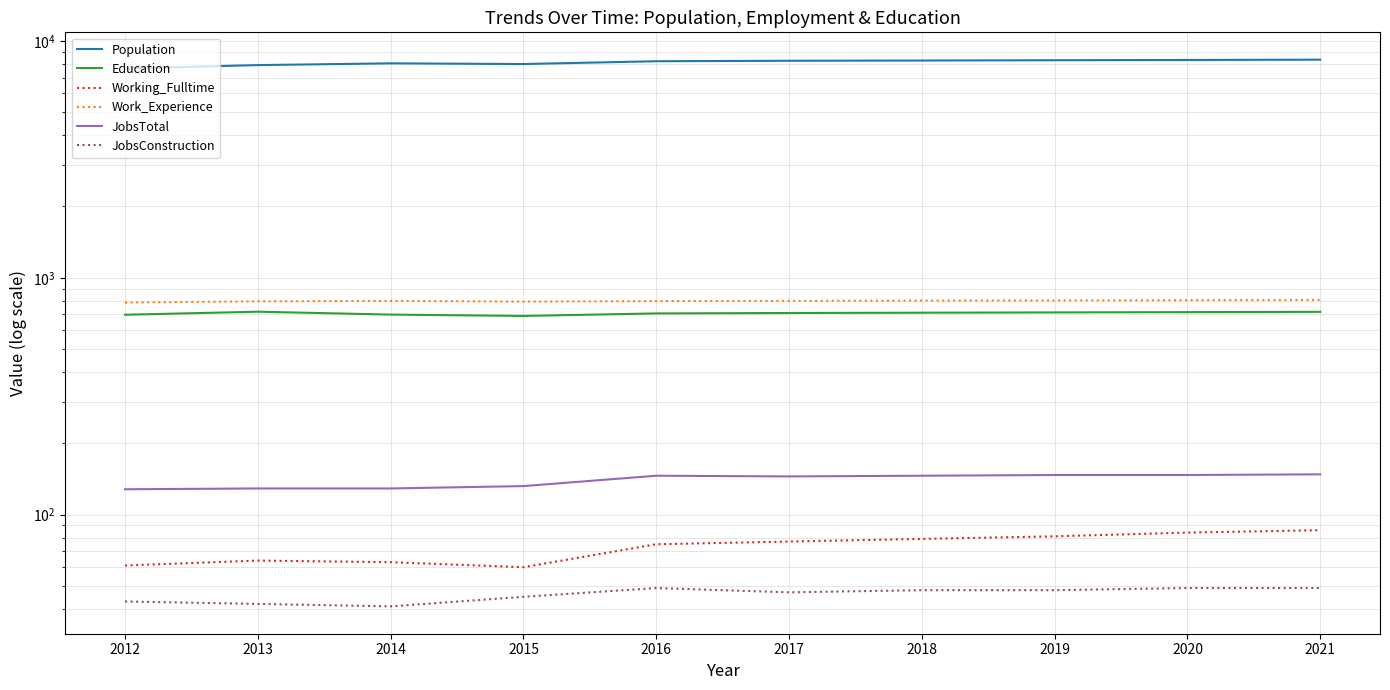

Which category has the highest value in the Work_Experience series?

2021